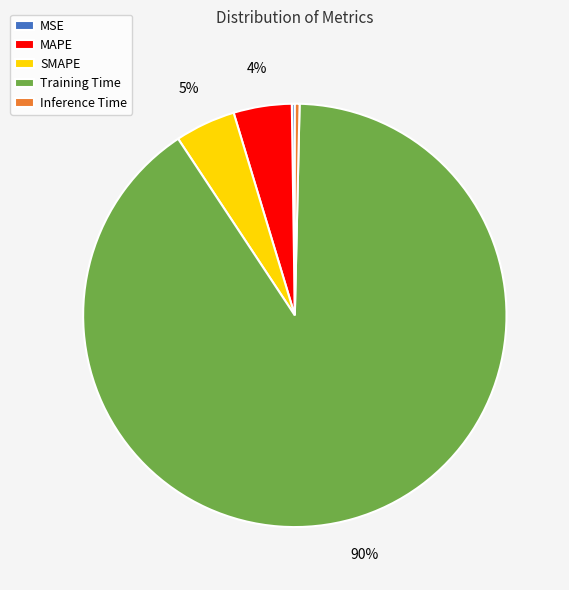

To the nearest percent, what is the combined percentage of Inference Time and SMAPE?

5%